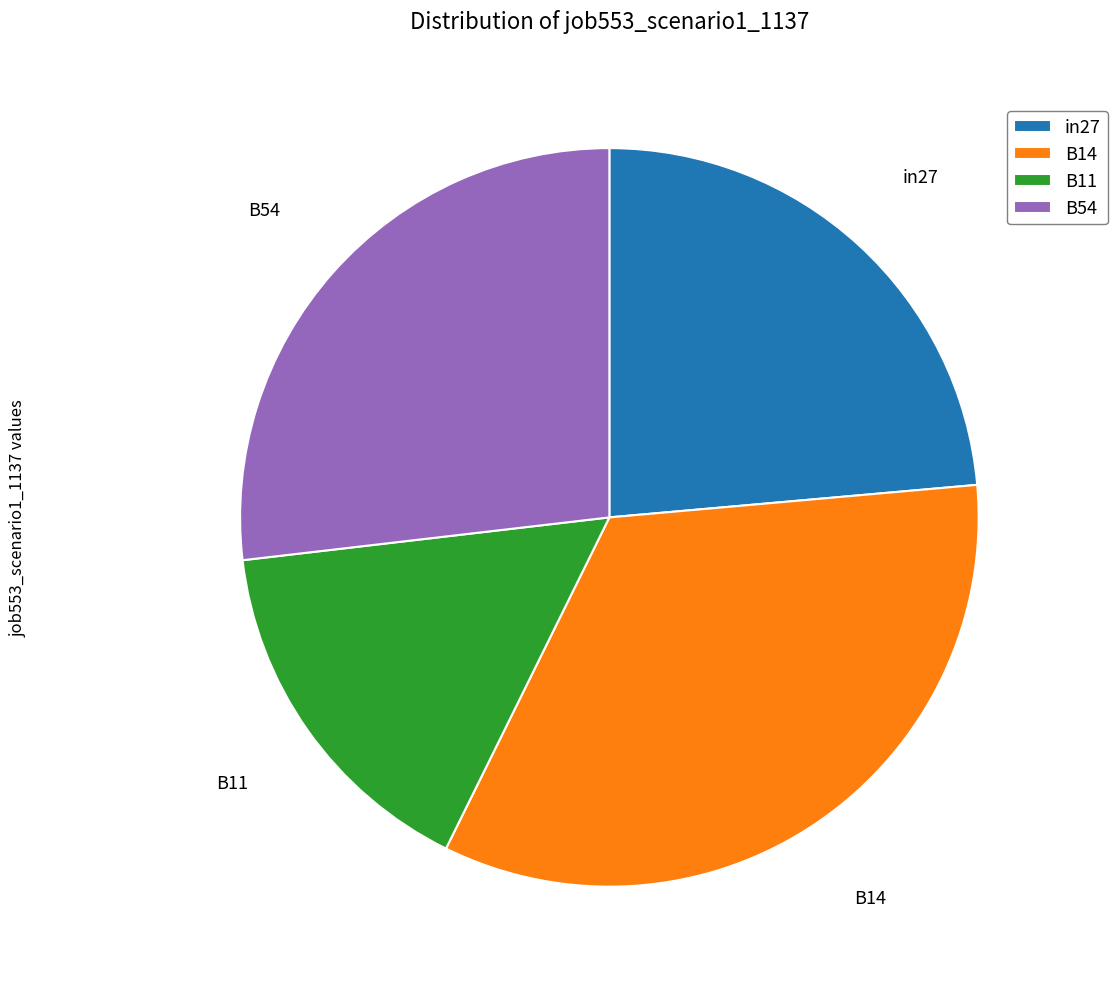

Is it true that B54 is 27% of the pie?

True